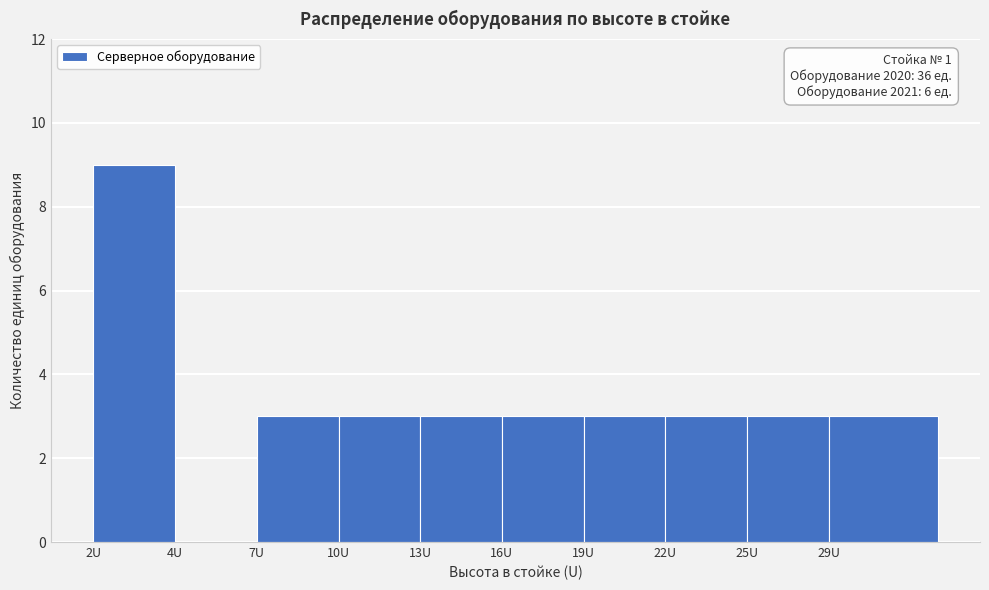

Reading left to right, extract all data points from this chart.

2U=9	4U=0	7U=3	10U=3	13U=3	16U=3	19U=3	22U=3	25U=3	29U=3